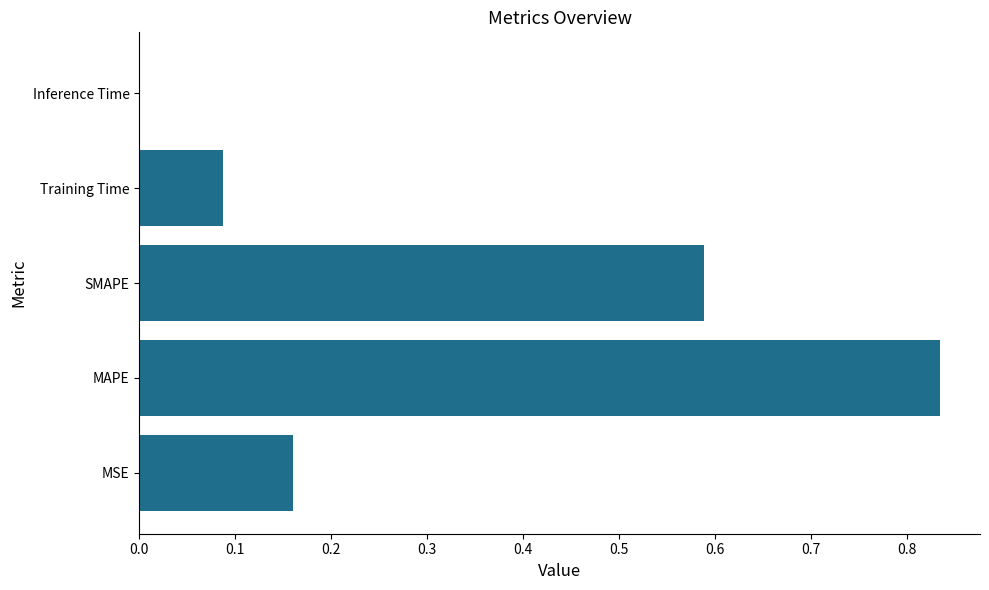

Between MSE and SMAPE, which is larger?

SMAPE